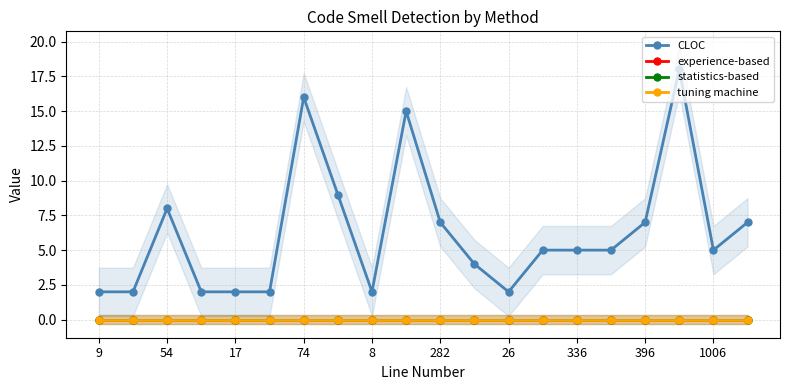

What is the value of the CLOC point at the 14th from the left?

5